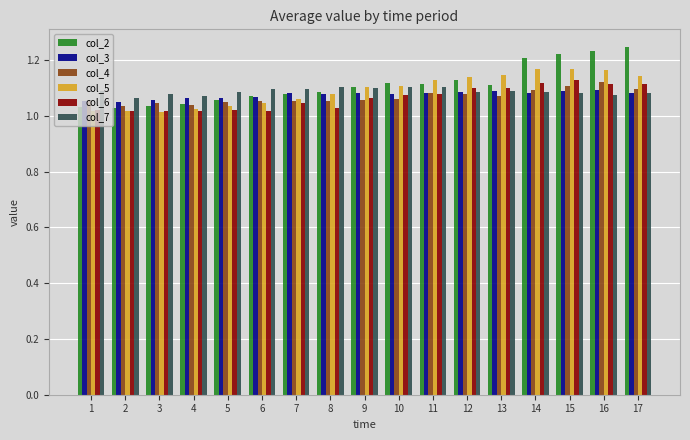

How many col_4 values are between 1 and 2?

17